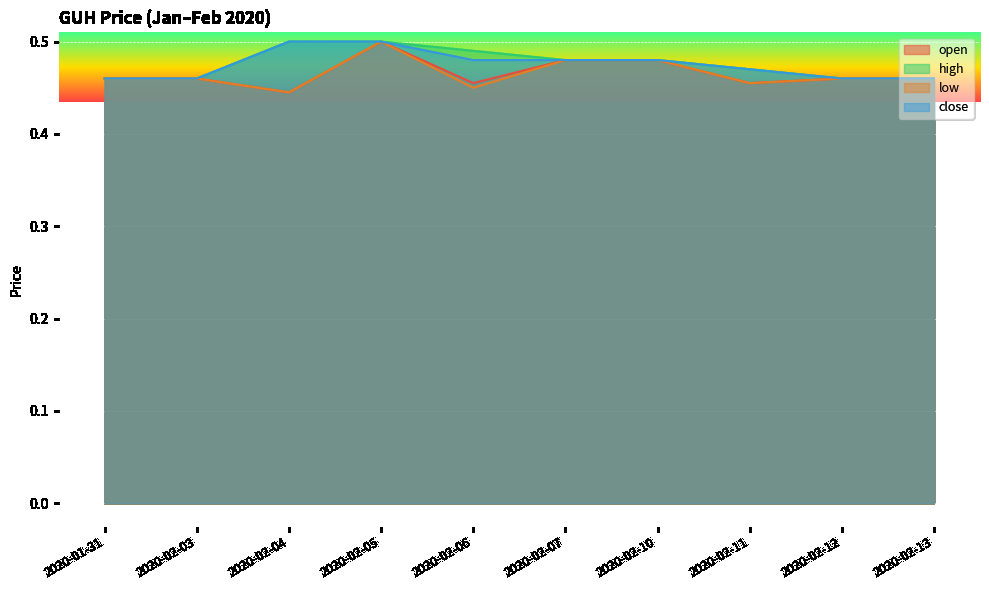

True or false: high and open intersect in this chart.

False